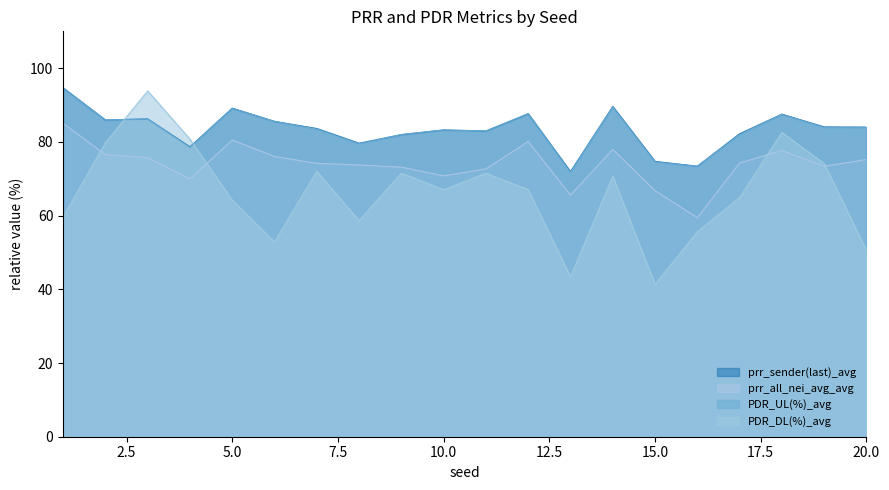

Which series ends up on top after the final intersection of PDR_UL(%)_avg and prr_sender(last)_avg?

prr_sender(last)_avg